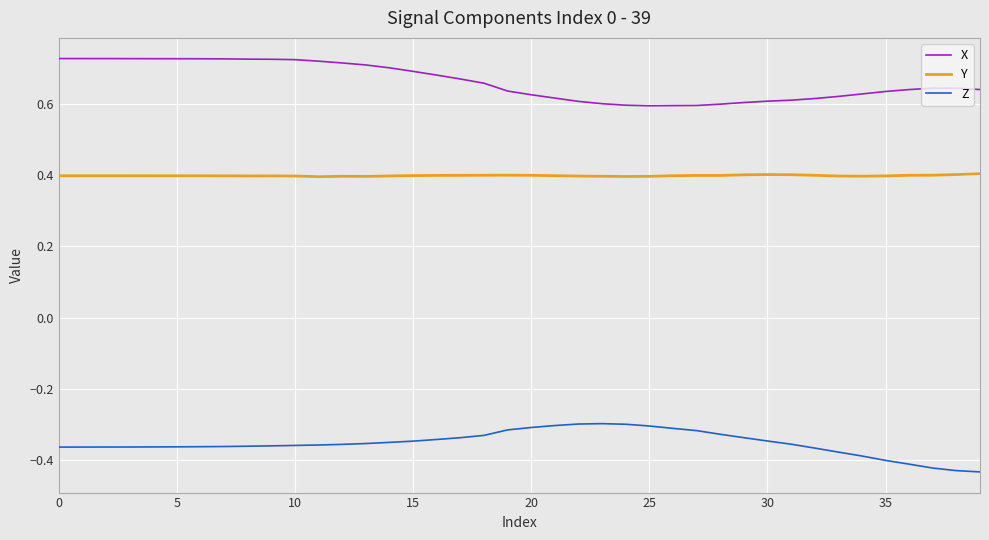

What is the highest value of the Y series?

0.4